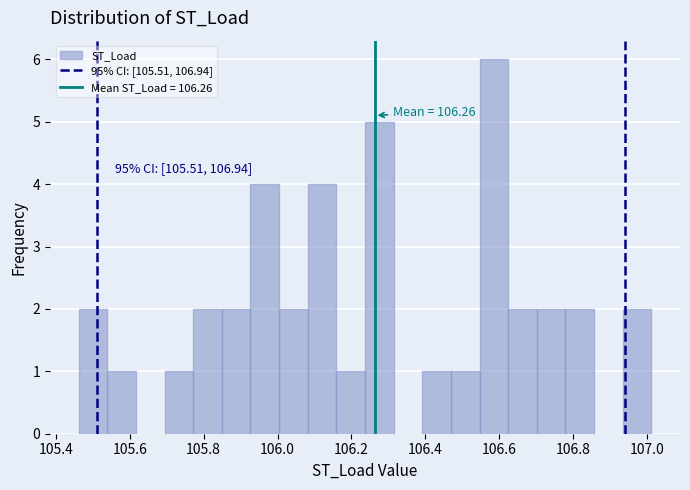

Around what value on the x-axis is the tallest bar? Give the approximate position of its centre, as read against the axis.

106.58